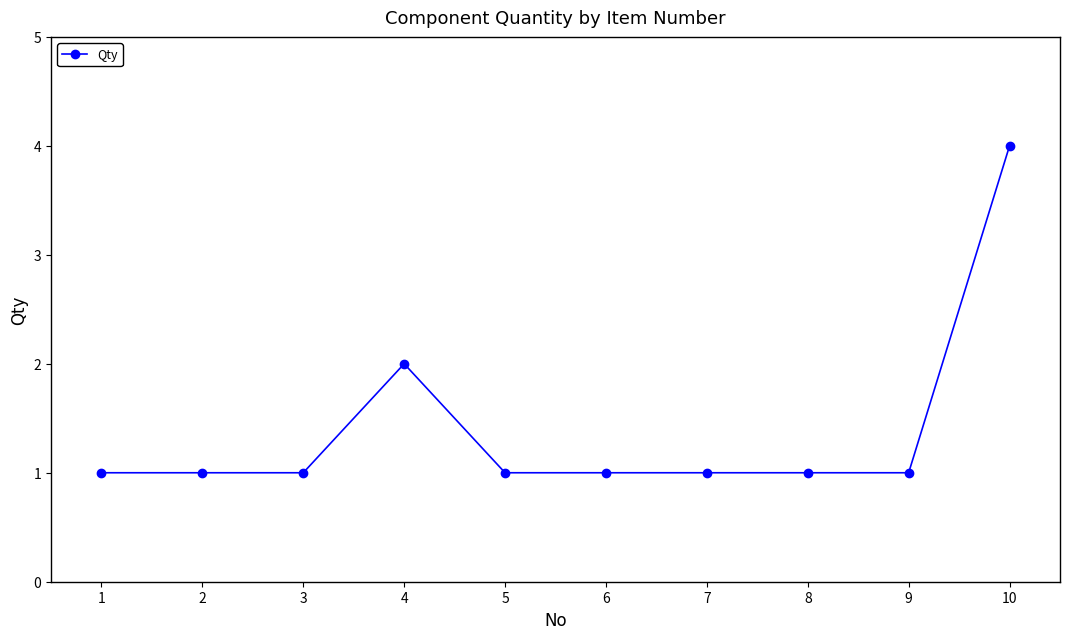

Where is the data nearest to the value 2?

4